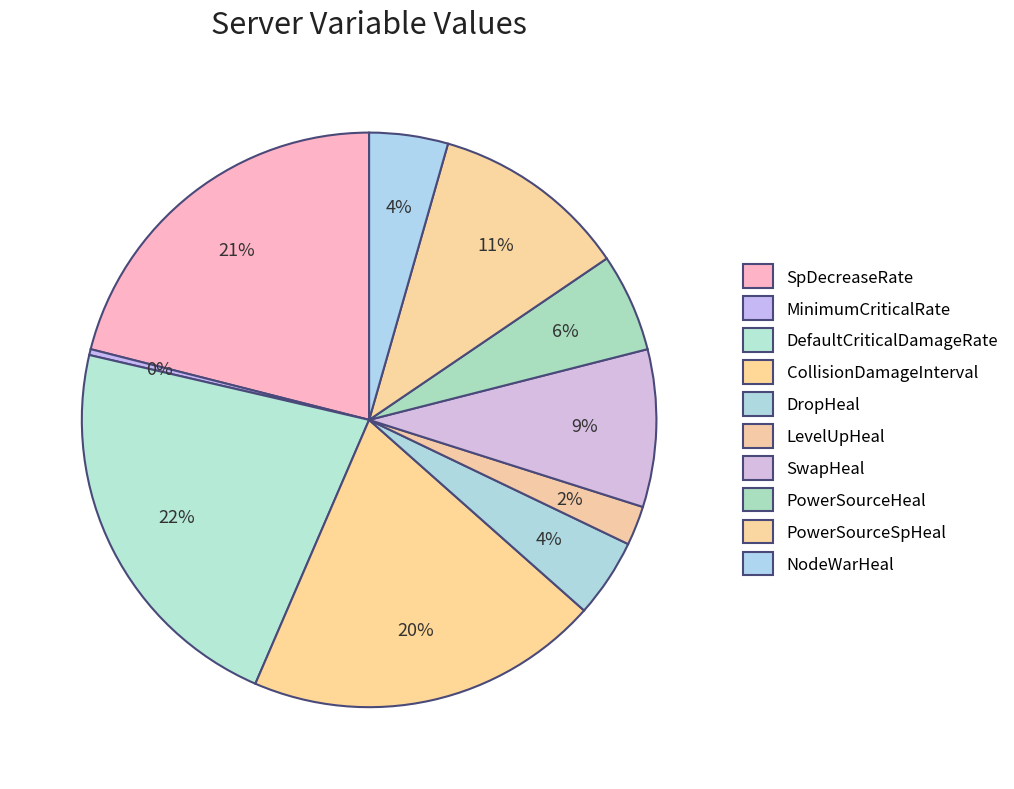

Which category has the biggest portion of the pie?

DefaultCriticalDamageRate